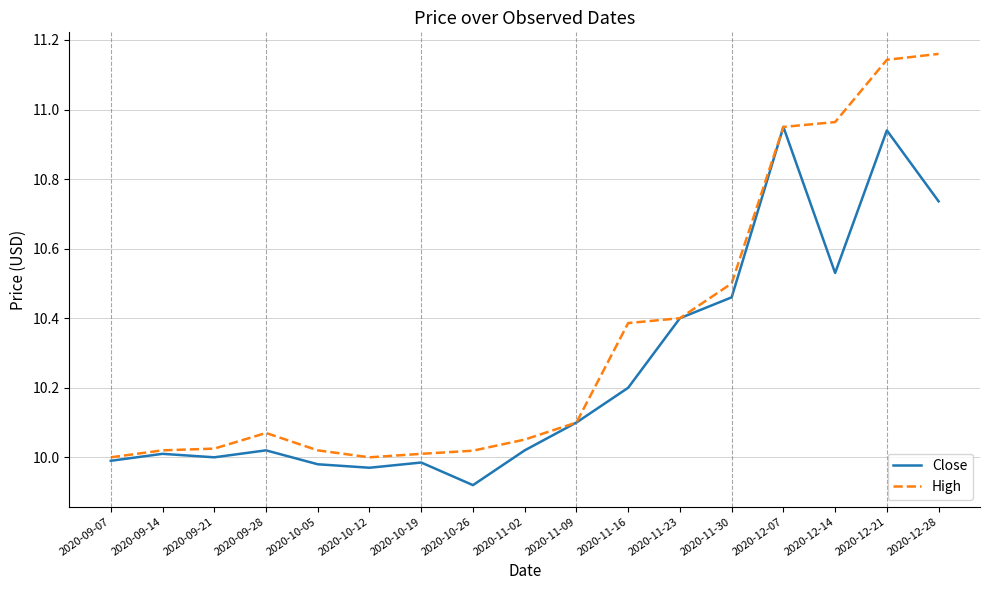

What is the total value across all series at 2020-11-23?

20.8